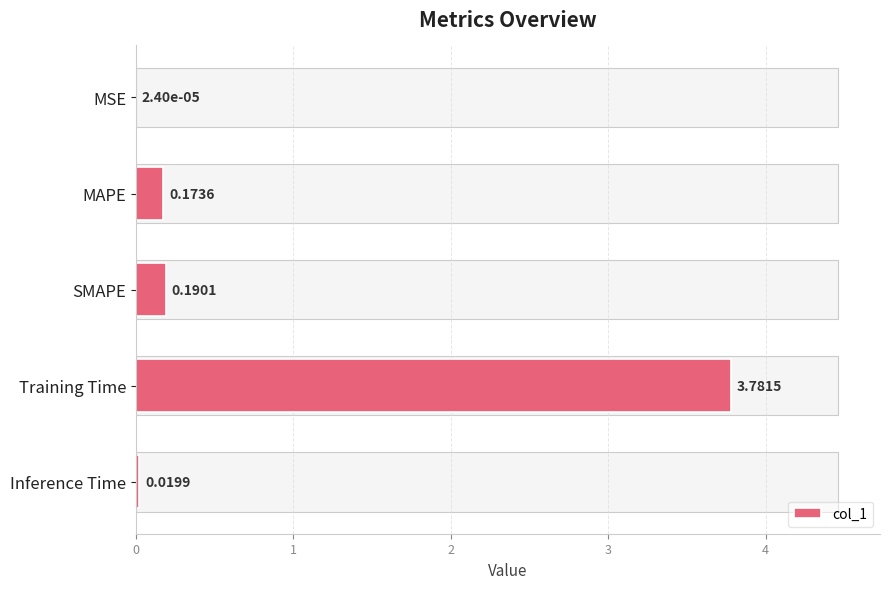

Rank the categories by value from lowest to highest.

MSE, Inference Time, MAPE, SMAPE, Training Time